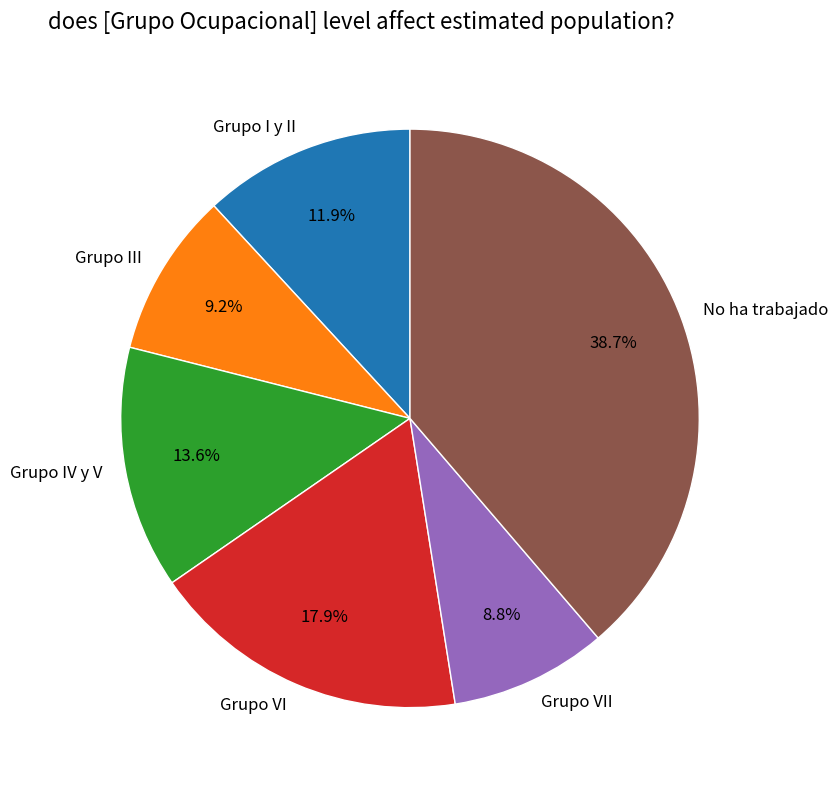

The Grupo VI slice represents 18% of the pie. True or false?

True